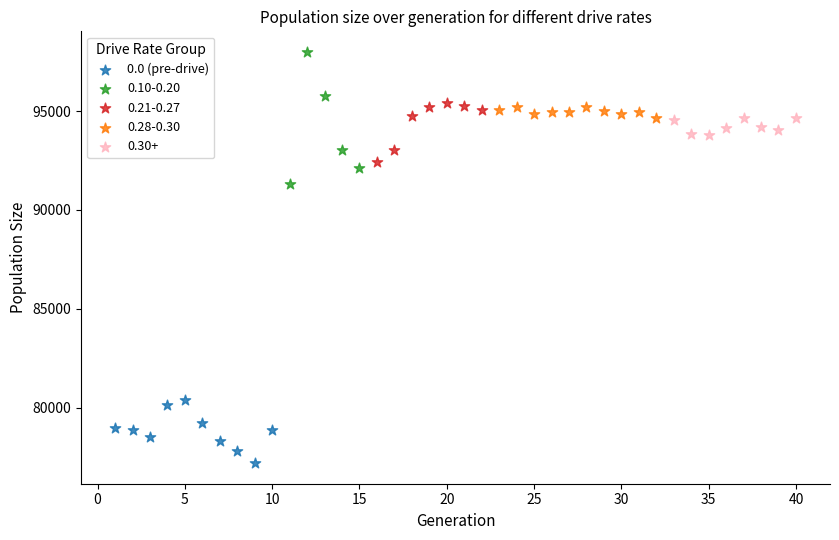

Which series contains the highest Y value?

0.10-0.20